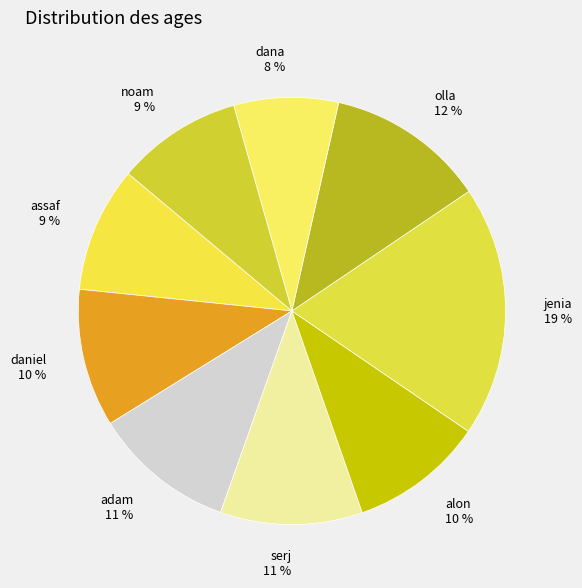

How many slices are in this pie chart?

9